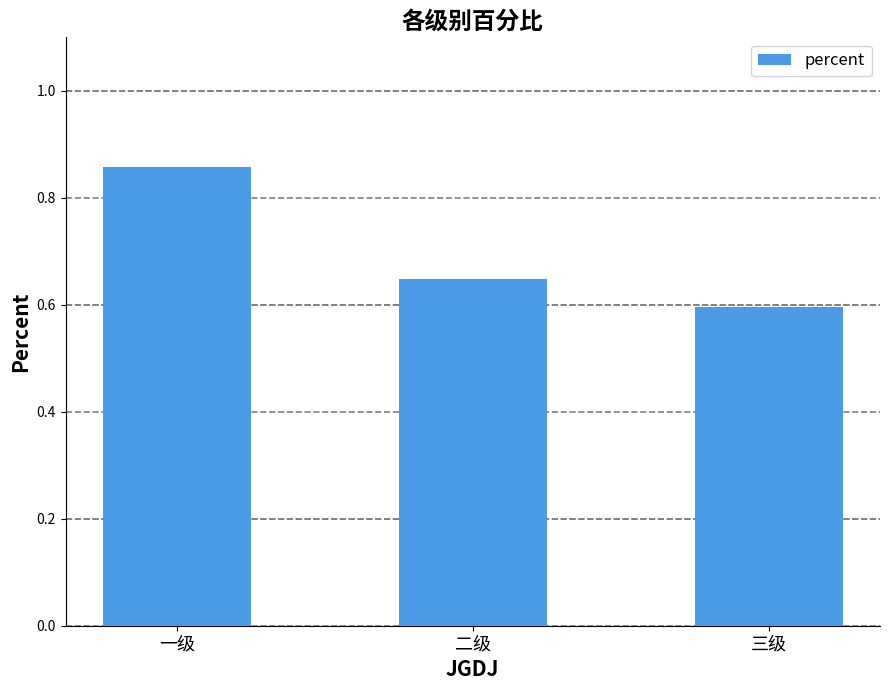

At which label is the value closest to 0?

三级